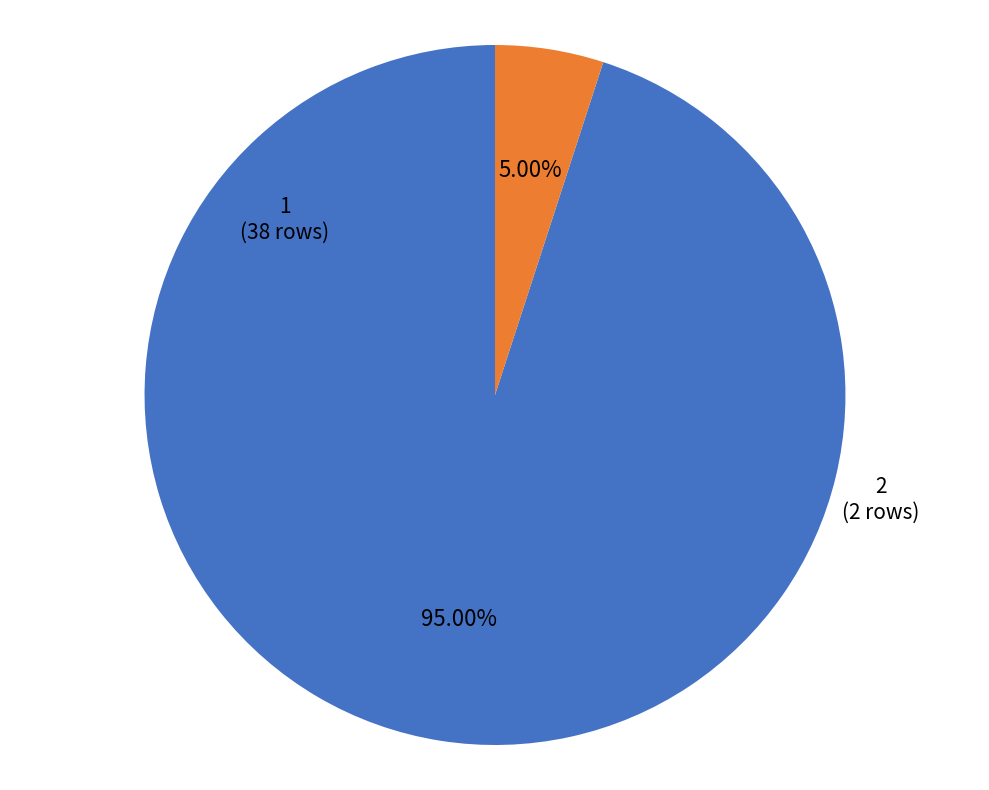

Combined, do 2 and 1 account for over 50%?

Yes